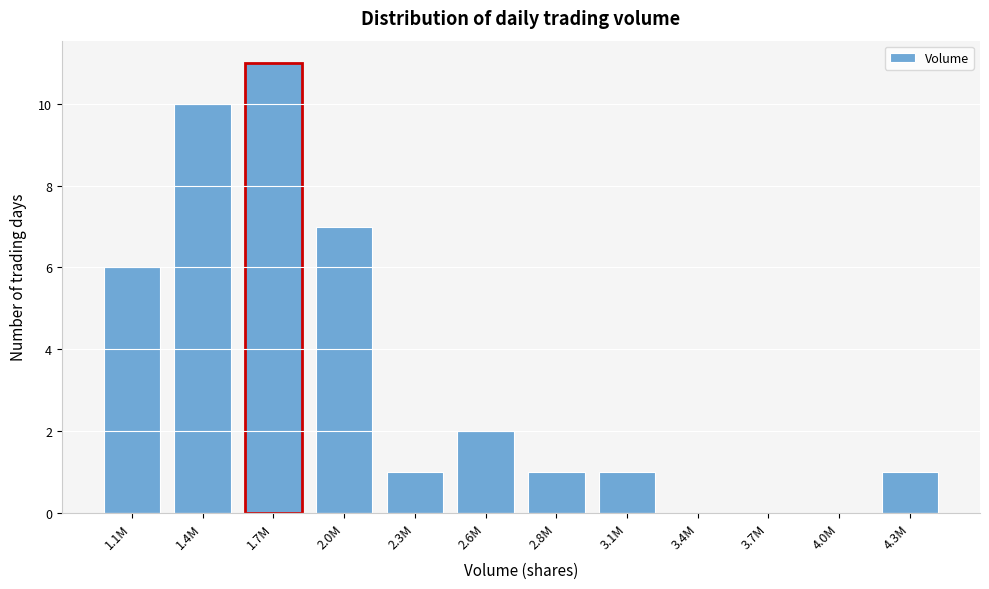

Reading left to right, what are all the values shown in this chart?

1.1M=6	1.4M=10	1.7M=11	2.0M=7	2.3M=1	2.6M=2	2.8M=1	3.1M=1	3.4M=0	3.7M=0	4.0M=0	4.3M=1